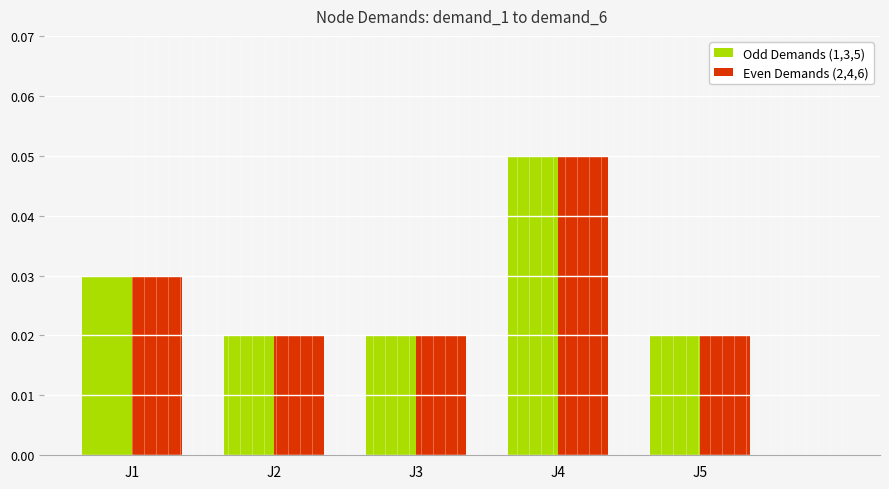

At how many categories does at least one series exceed 0?

5